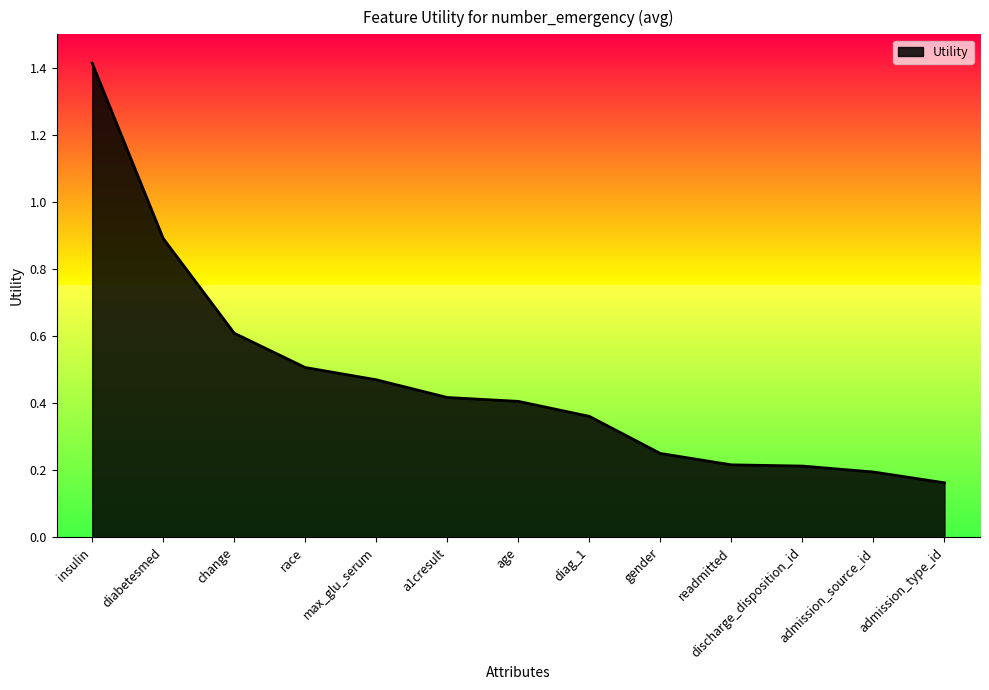

At which label is the value closest to 0?

admission_type_id